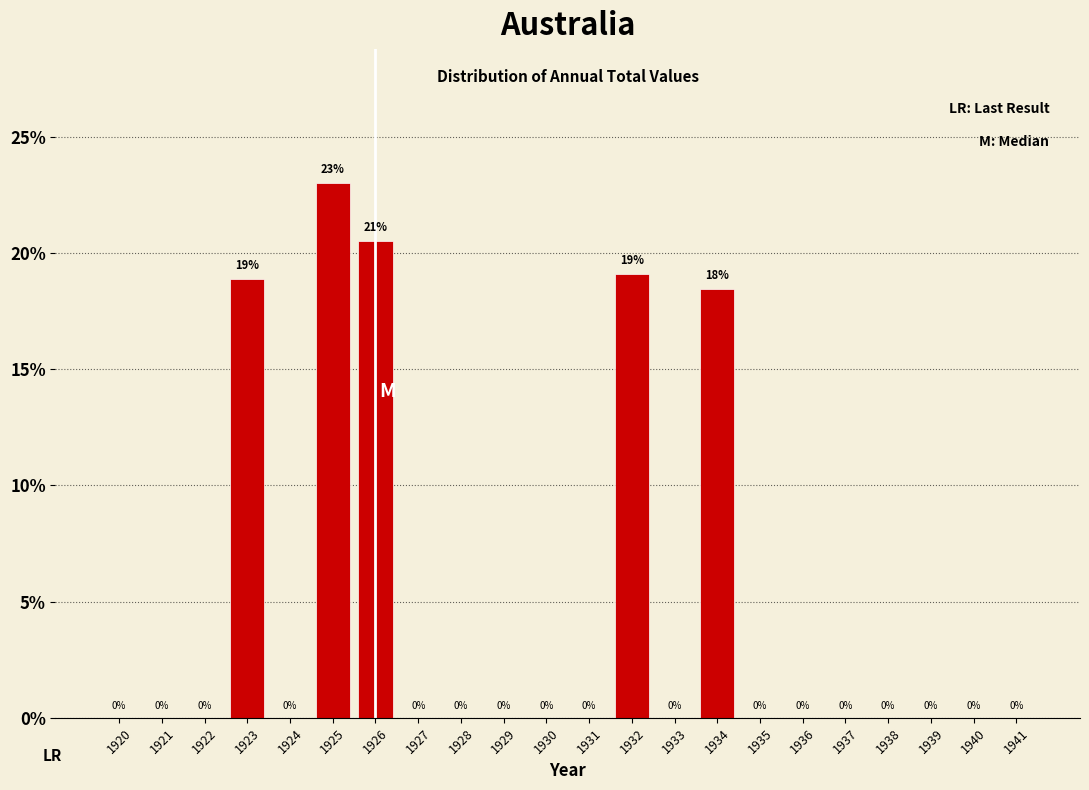

The chart shows a value of 26.4 at 1923. True or false?

False